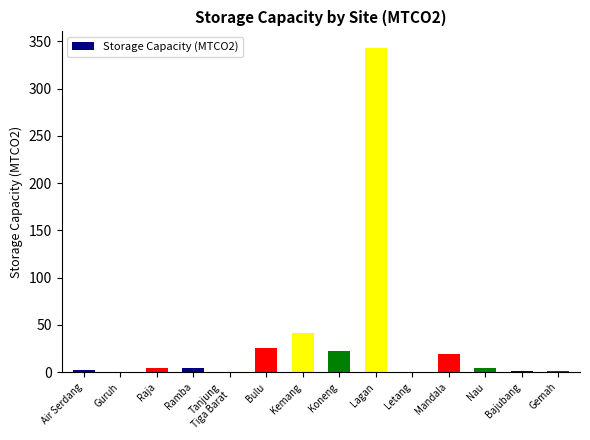

What is the sum of all values?

471.6